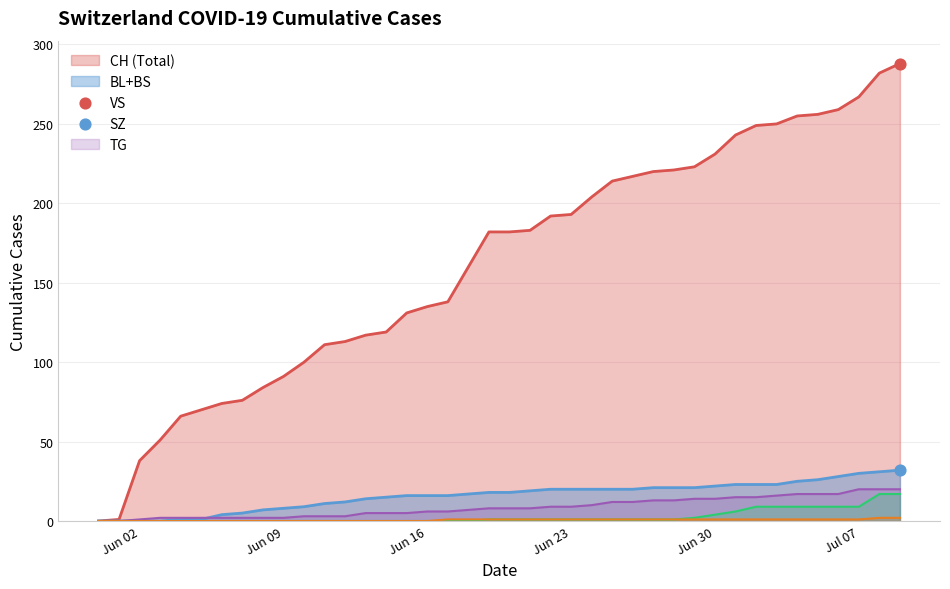

Which series has the widest spread of Y values?

CH